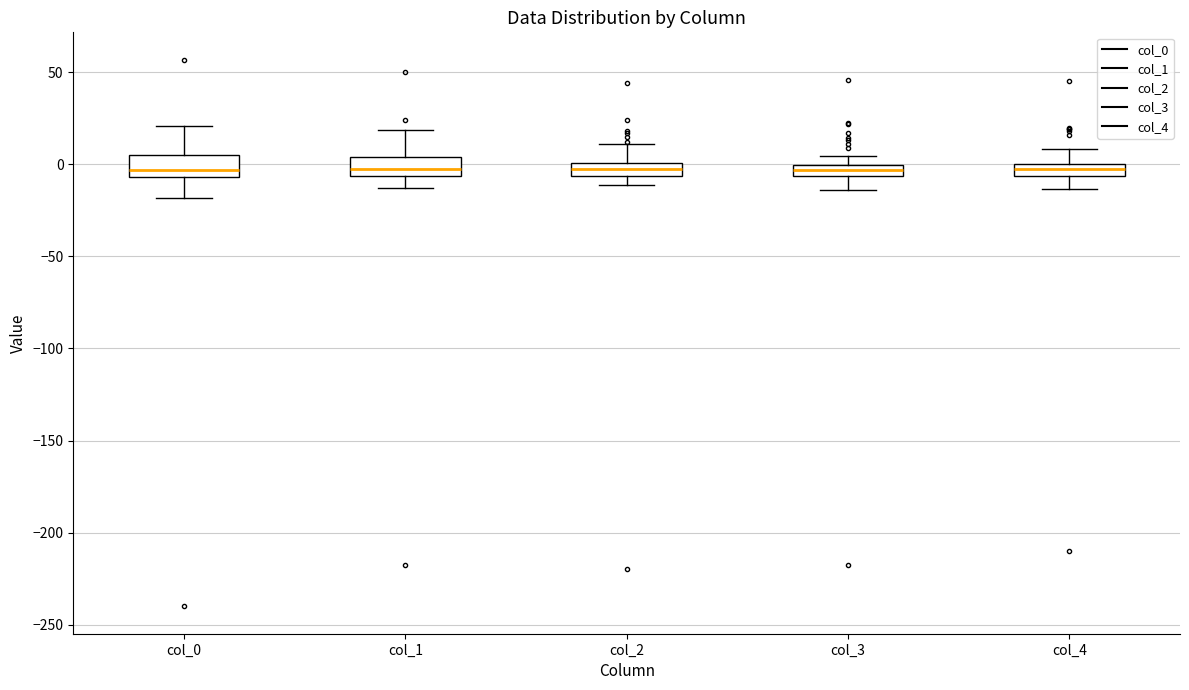

Where does the lower whisker of the box for col_0 end on the y-axis? The values are not printed on the chart, so give them approximately, as read against the axis.

-20